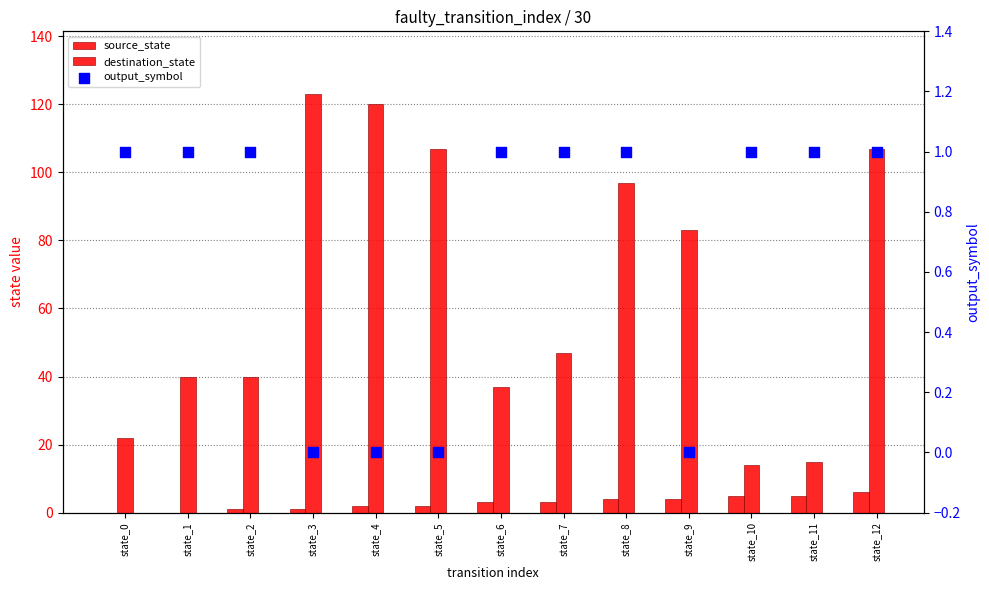

At how many categories does at least one series exceed 94?

5